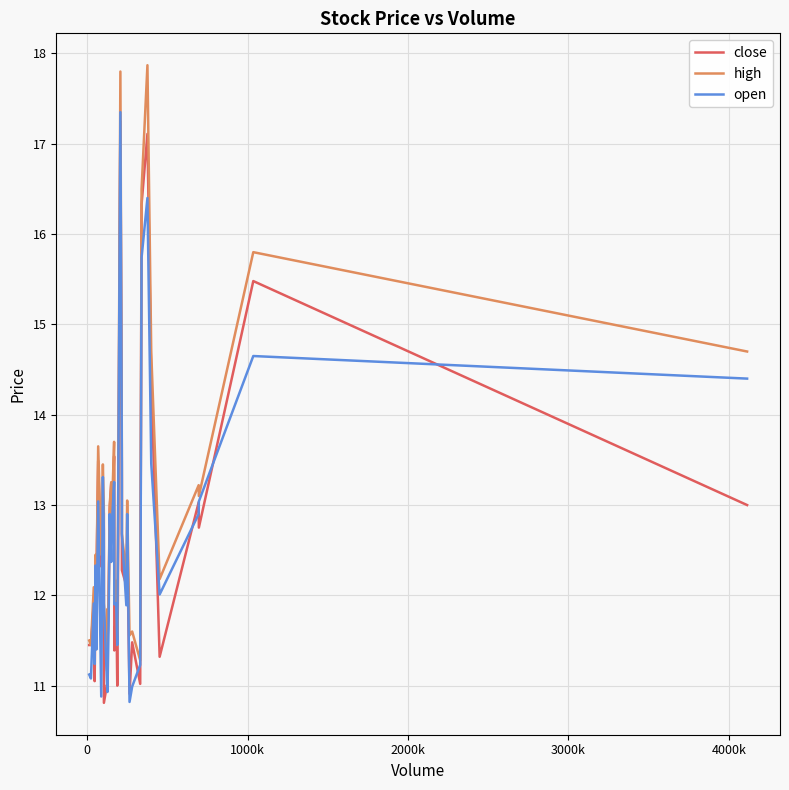

What is the lowest value of the high series?

11.2